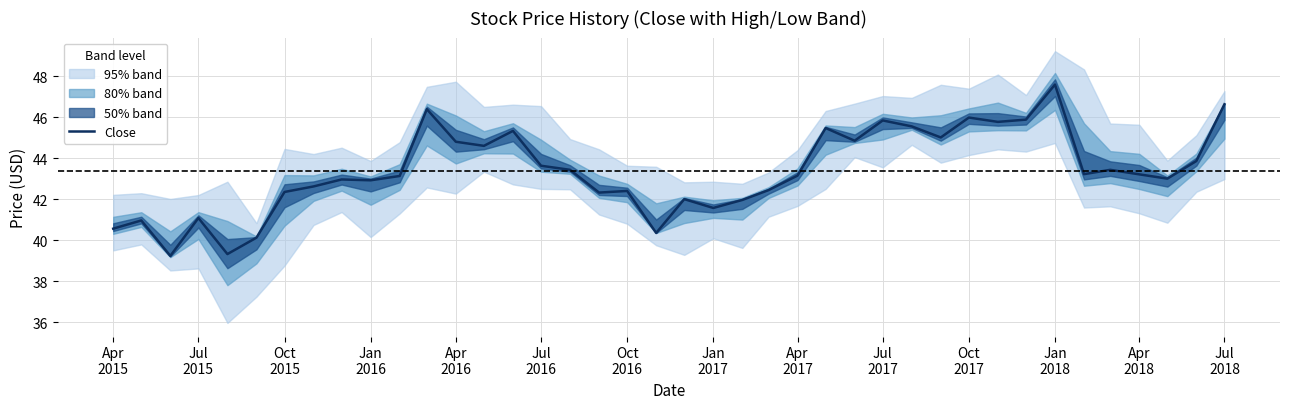

Is this an area chart (filled region under the line)?

No